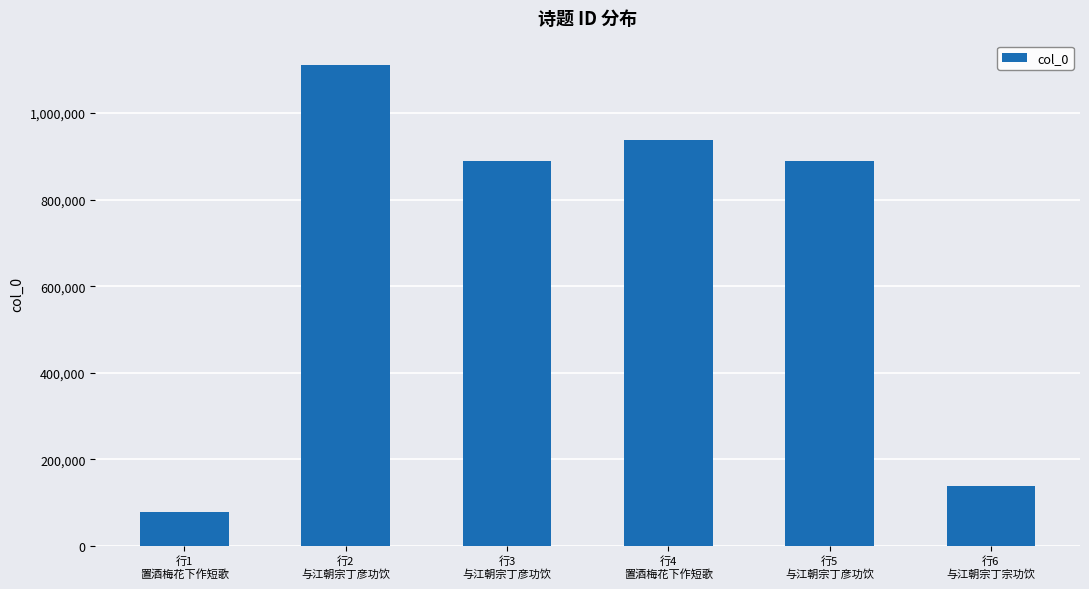

Does the chart contain stacked bars?

No